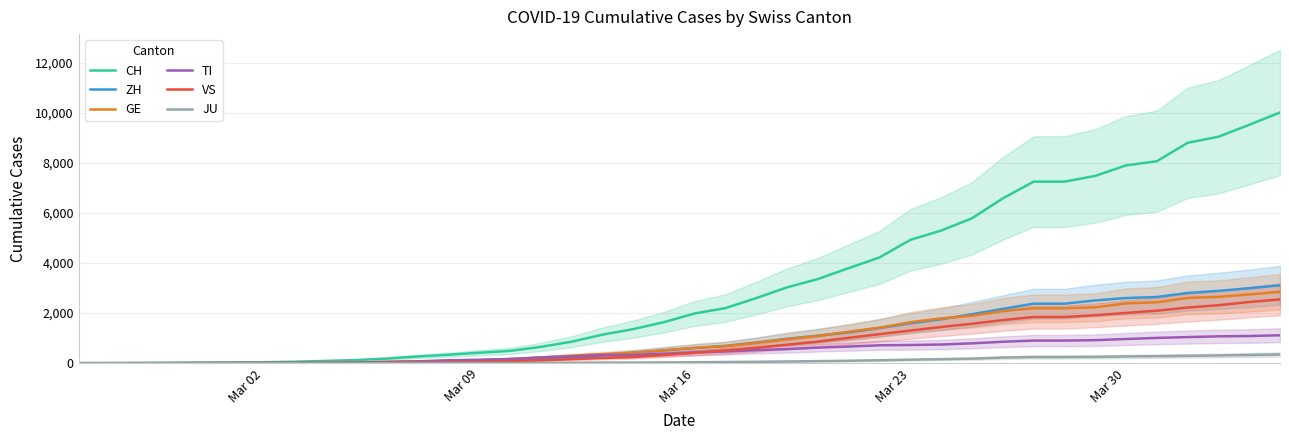

Which series has the largest total across all categories?

CH